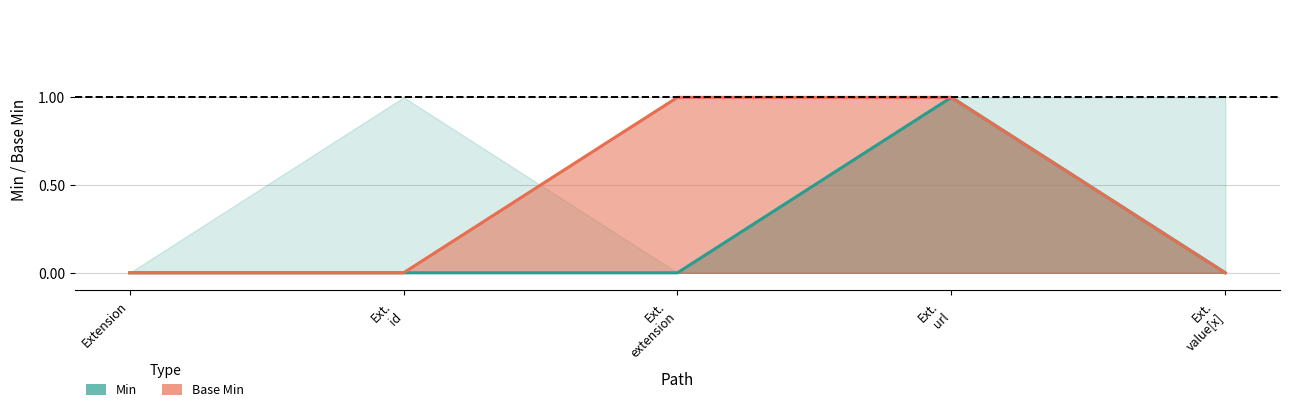

Rank the series by their maximum value, from lowest to highest.

Min, Base Min